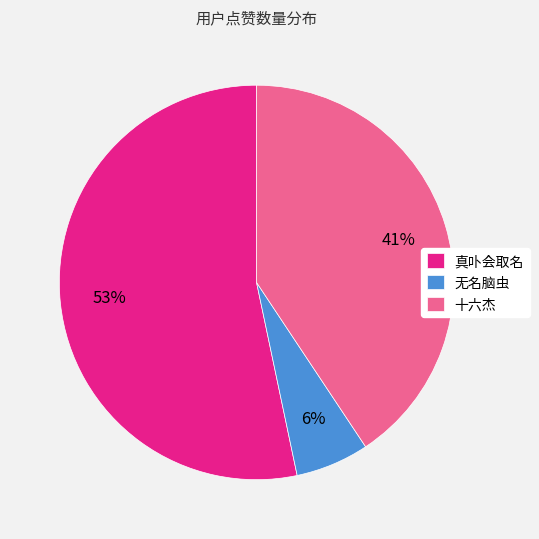

Between 真卟会取名 and 无名脑虫, which is larger?

真卟会取名